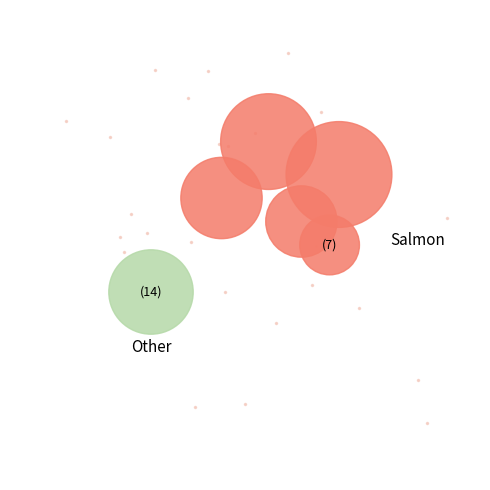

Rank the categories by value from highest to lowest.

3, 2, 6, 4, 1, 5